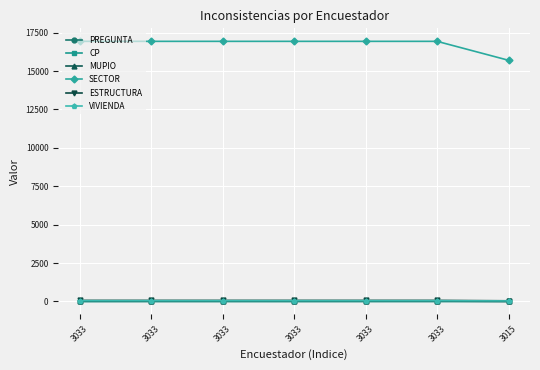

Does the chart have visible grid lines?

Yes